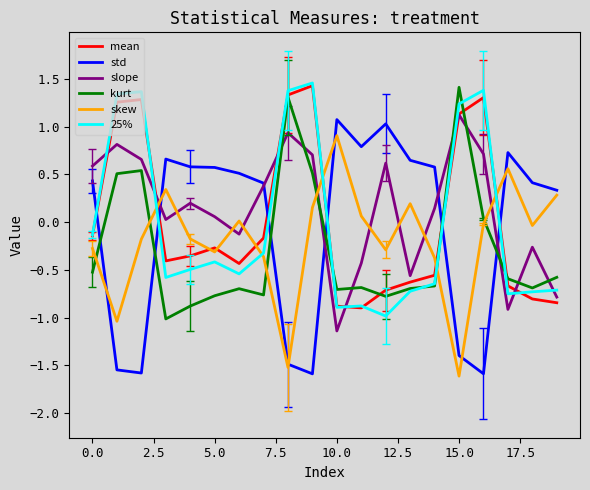

After their last crossing, which series has the higher values: skew or kurt?

skew